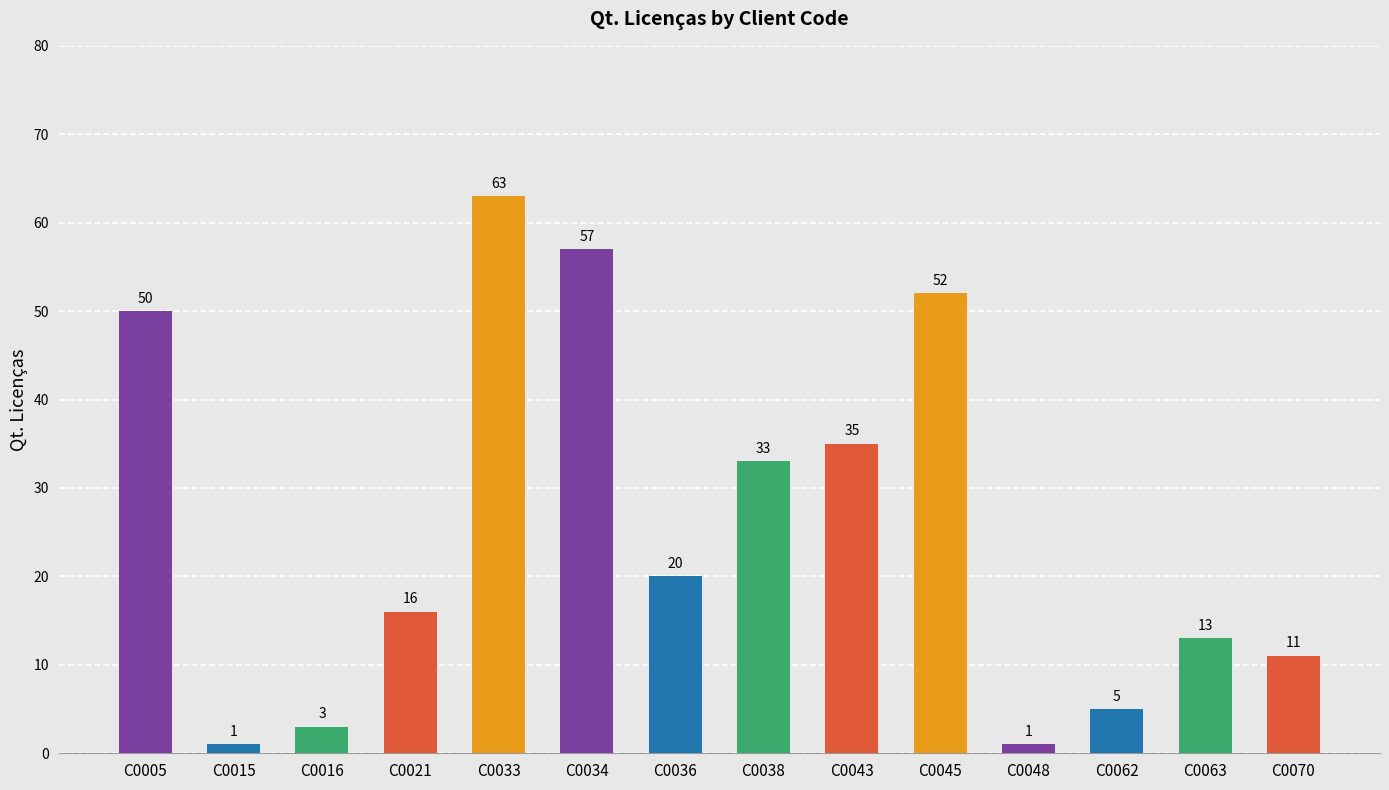

What is the change in value from C0015 to C0070?

+10